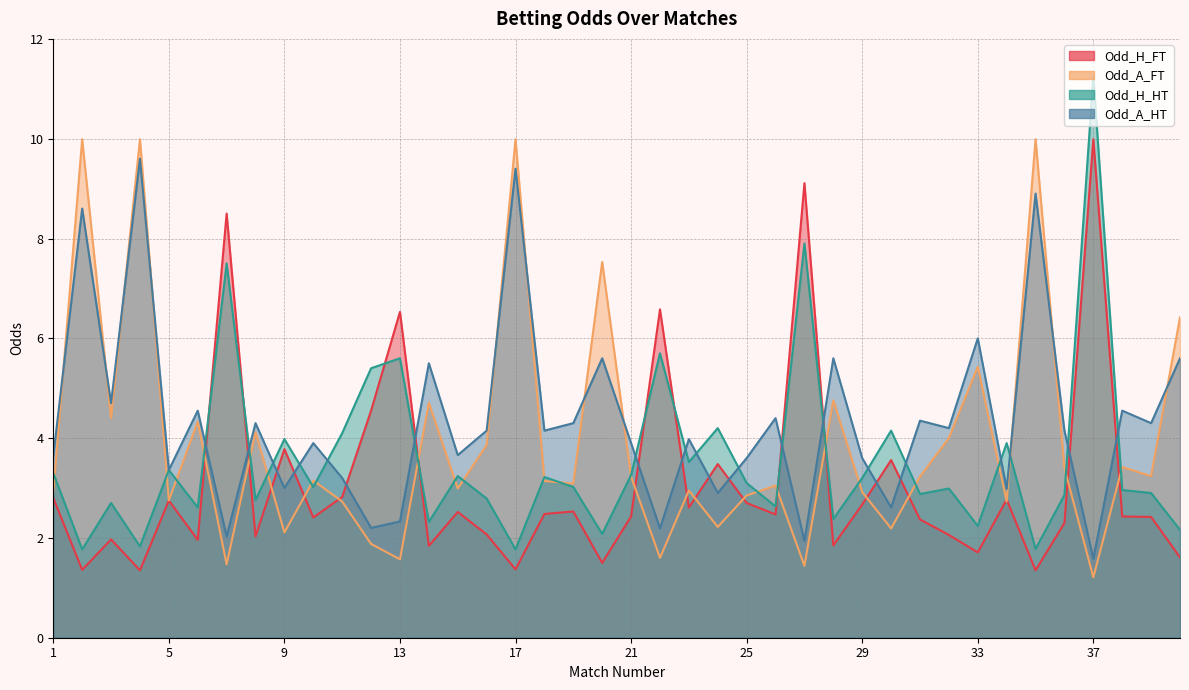

What is the difference between the maximum and minimum values in the Odd_A_HT series?

8.0